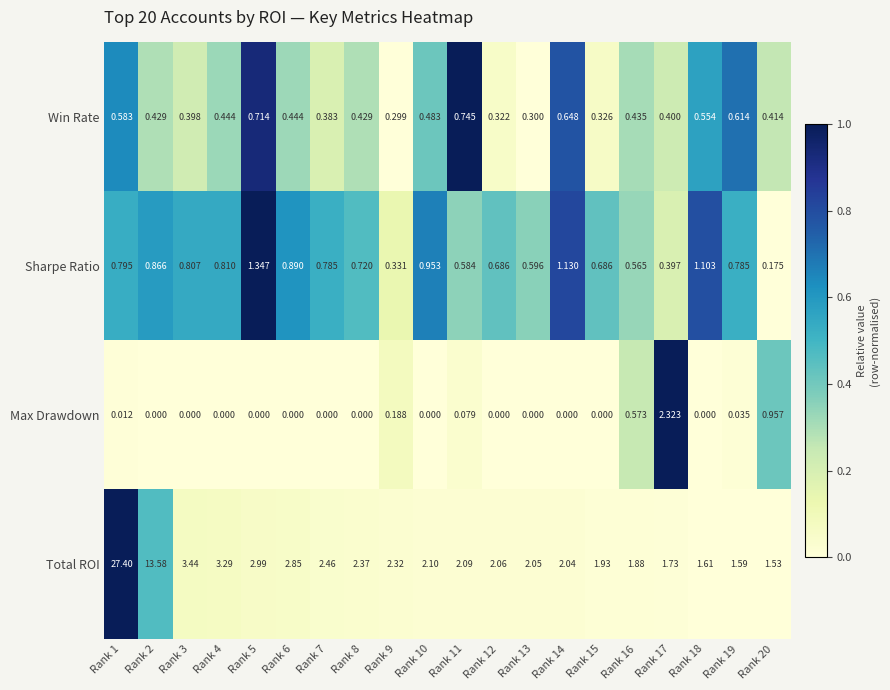

Is the value of Max Drawdown at Rank 13 greater than the value of Sharpe Ratio at Rank 13?

No